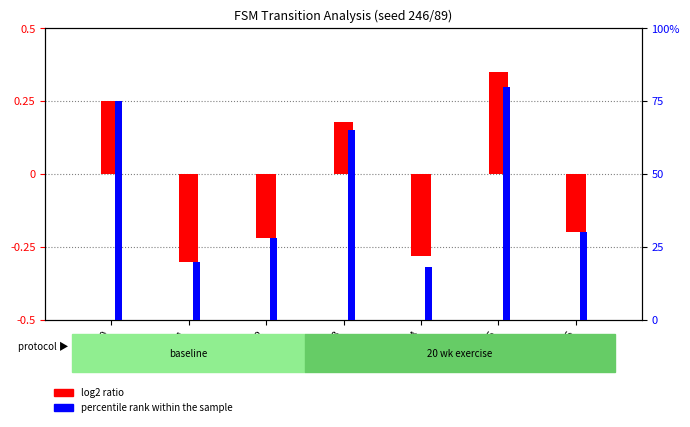

Count the log2 ratio values in the range 0 to 1.

3